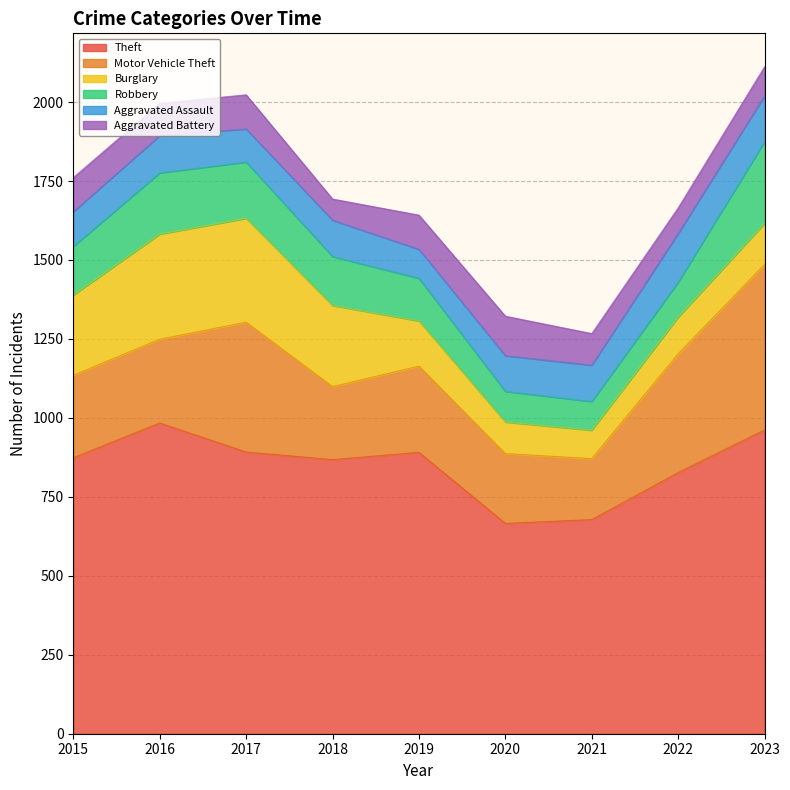

Does the chart display data point markers on the line(s)?

No